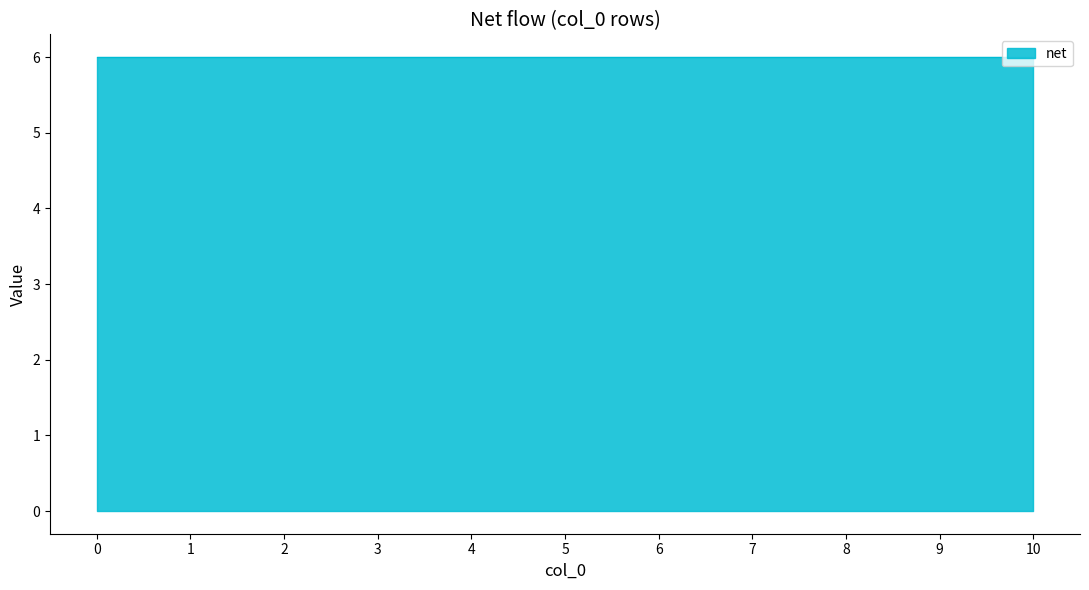

List the labels in order of 1000087 value, smallest first.

0, 1, 2, 3, 4, 5, 6, 7, 8, 9, 10